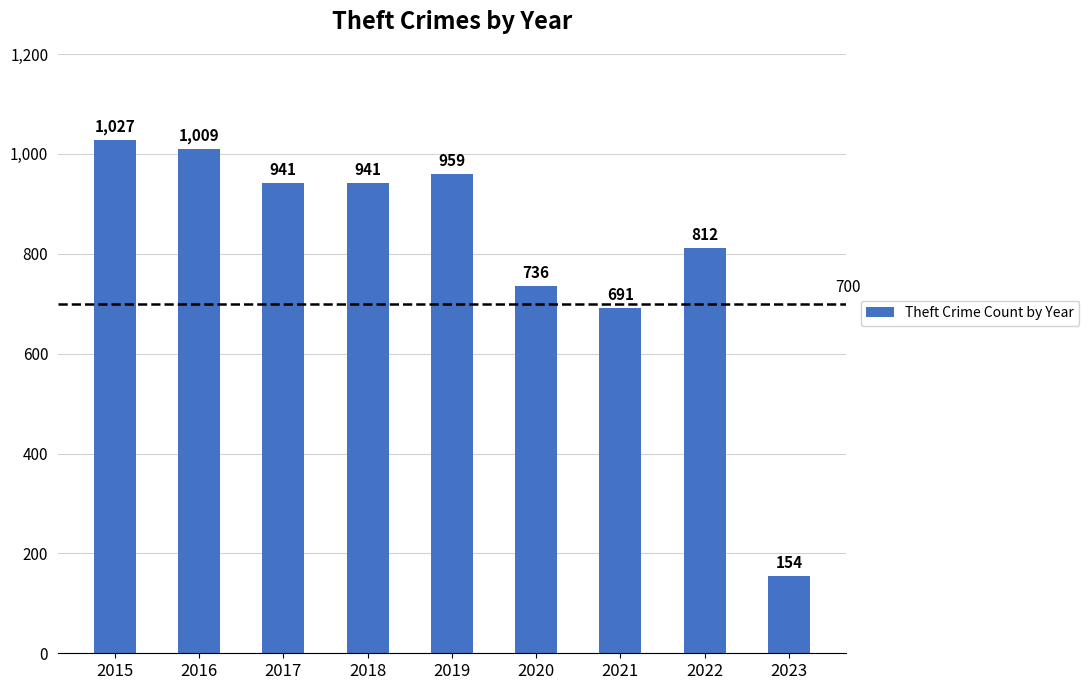

How many data points are less than 941?

4